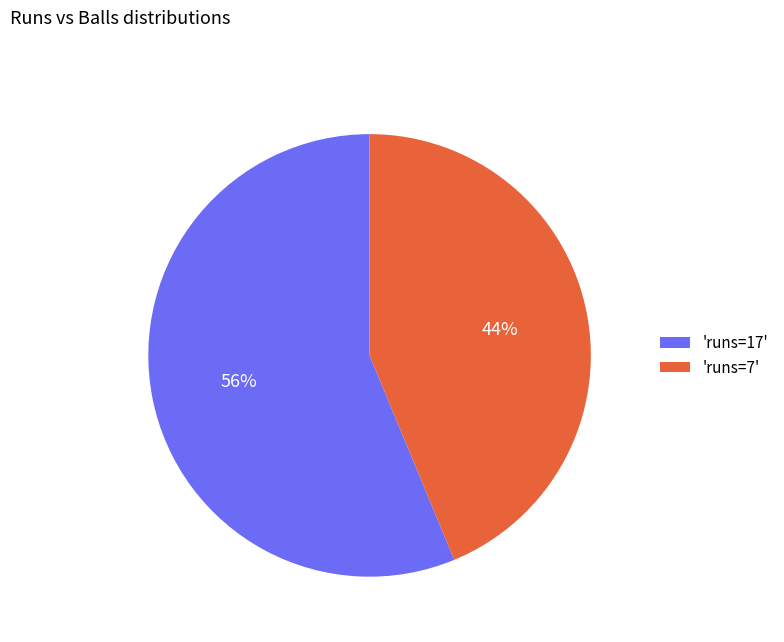

How many slices are in this pie chart?

2